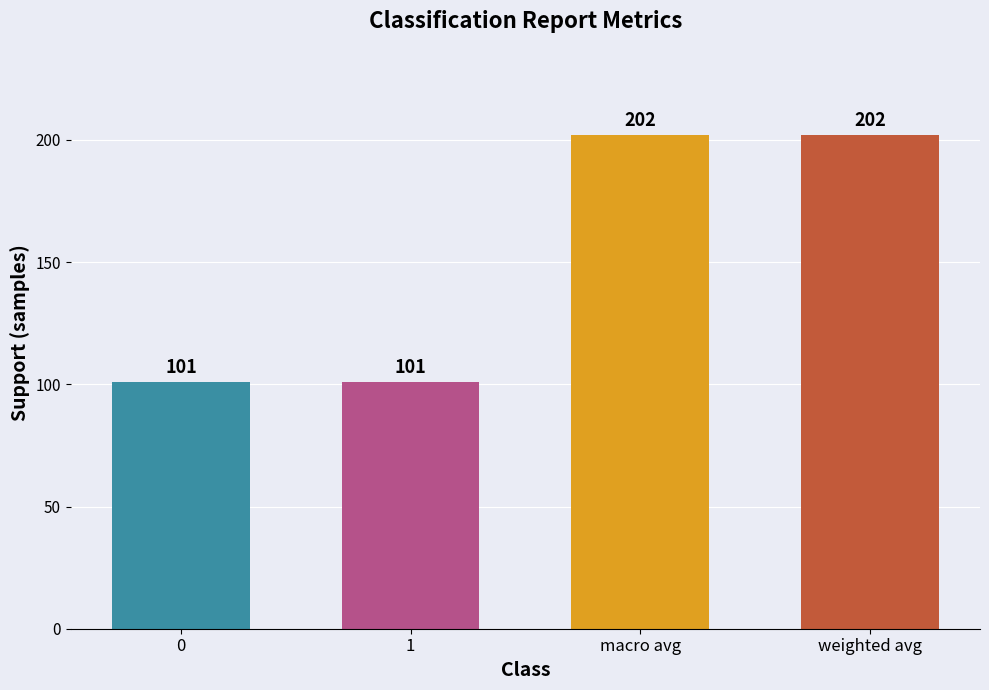

What is the change in value from 0 to weighted avg?

+101